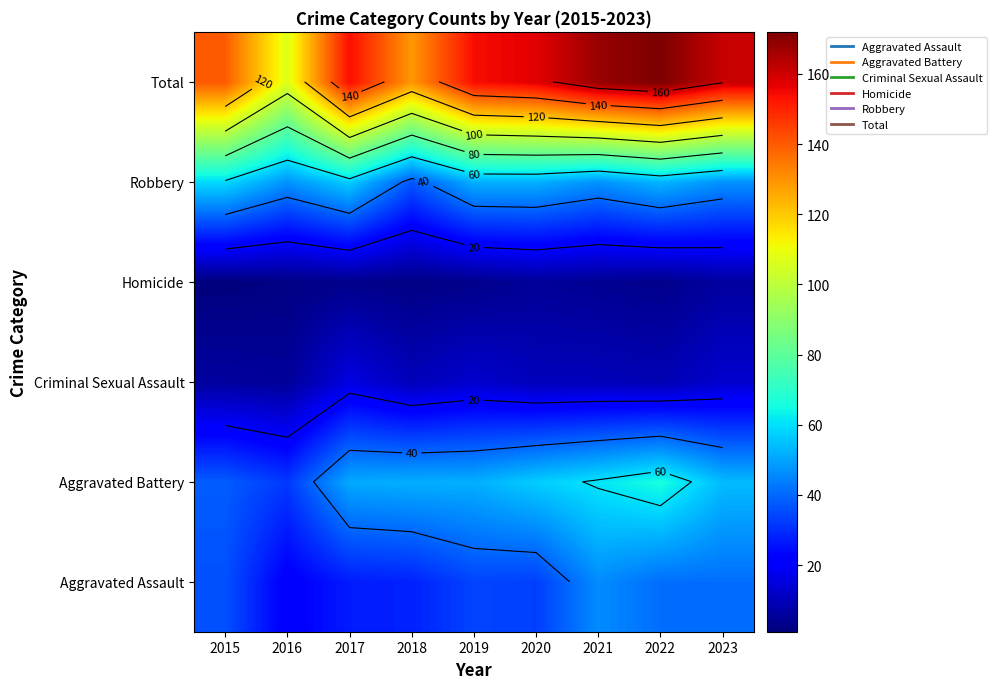

At 2015, list the series in order from smallest to largest.

Homicide, Criminal Sexual Assault, Aggravated Assault, Aggravated Battery, Robbery, Total